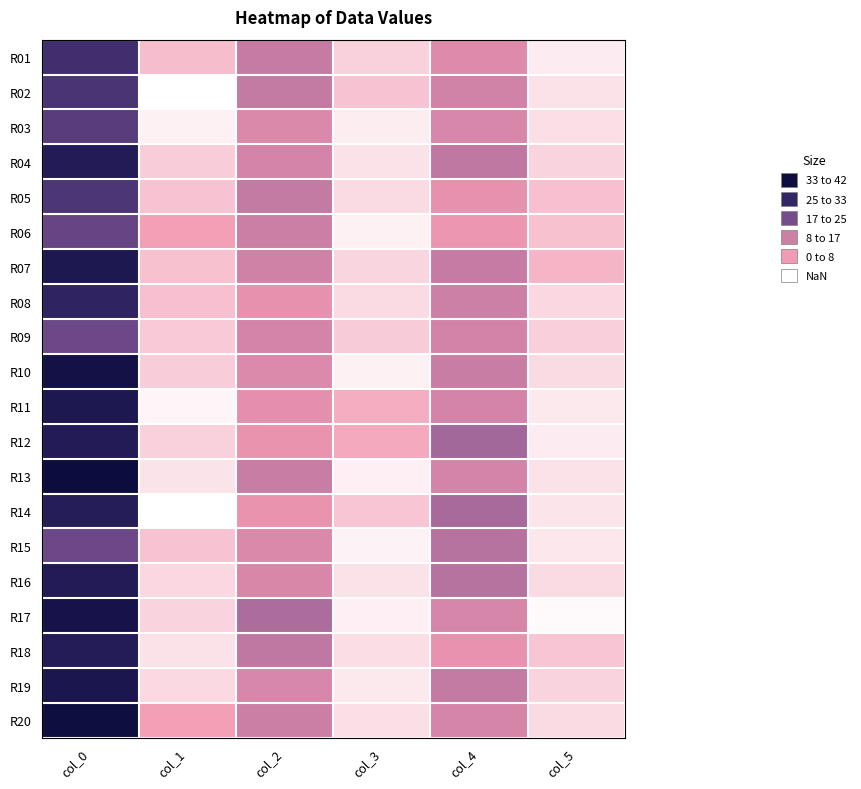

Rank the series by their maximum value, from lowest to highest.

R09, R15, R06, R03, R05, R02, R01, R08, R14, R18, R16, R04, R12, R11, R07, R19, R17, R10, R20, R13